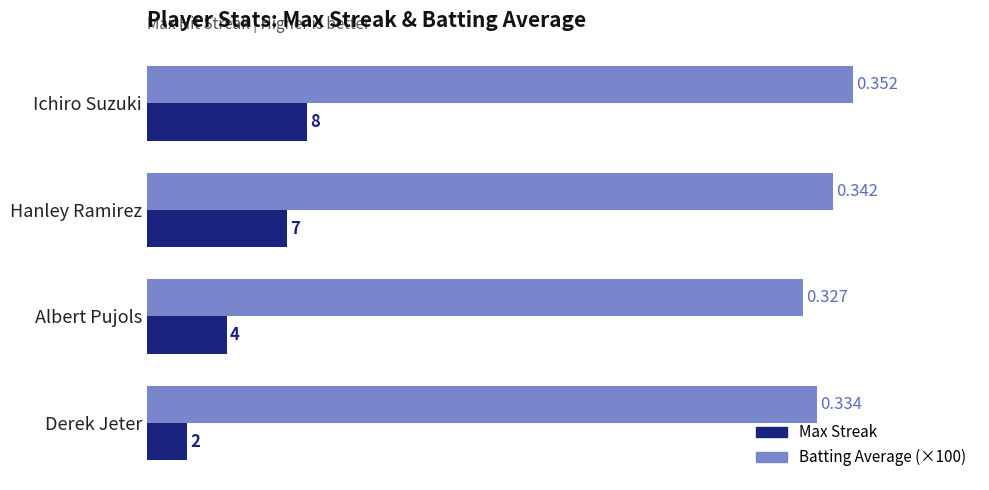

What are all the series names shown in the legend?

Max Streak, Batting Average (×100)